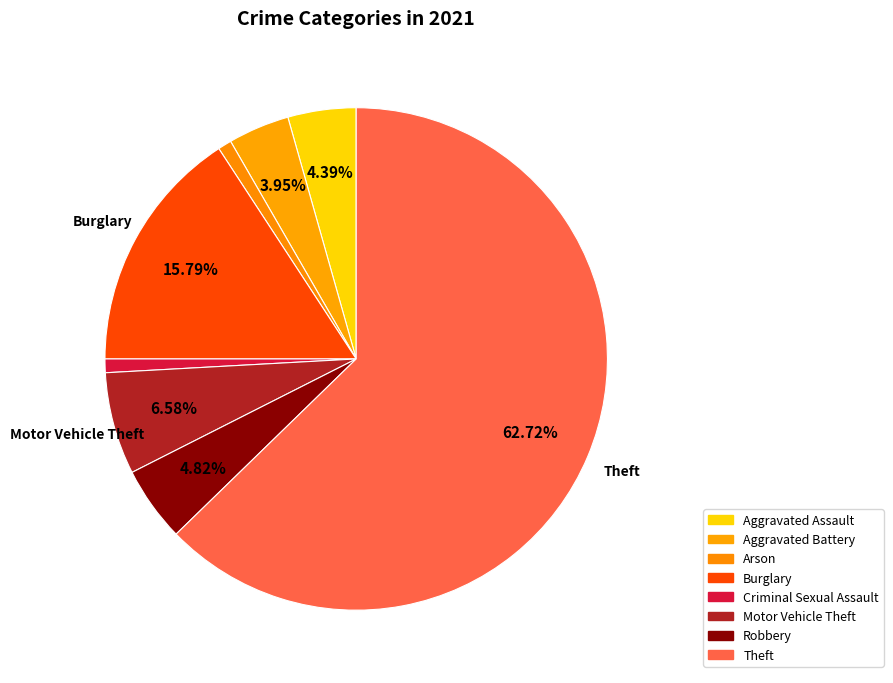

Is it true that Burglary is 28% of the pie?

False